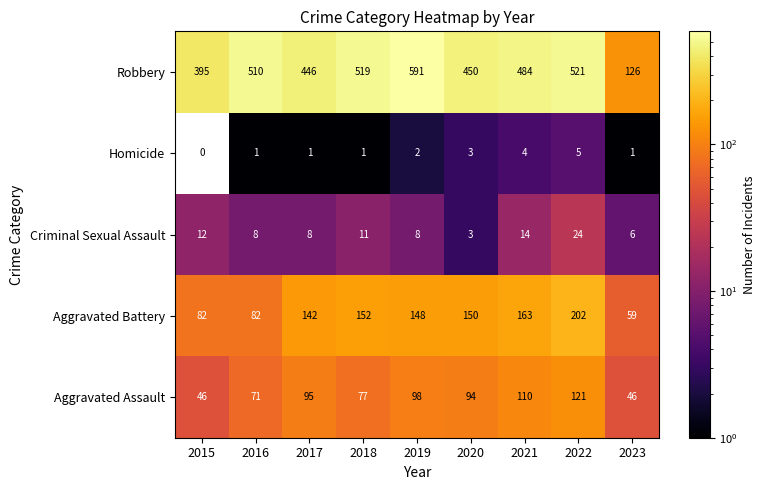

What is the difference between the maximum and minimum values in the Aggravated Assault series?

75